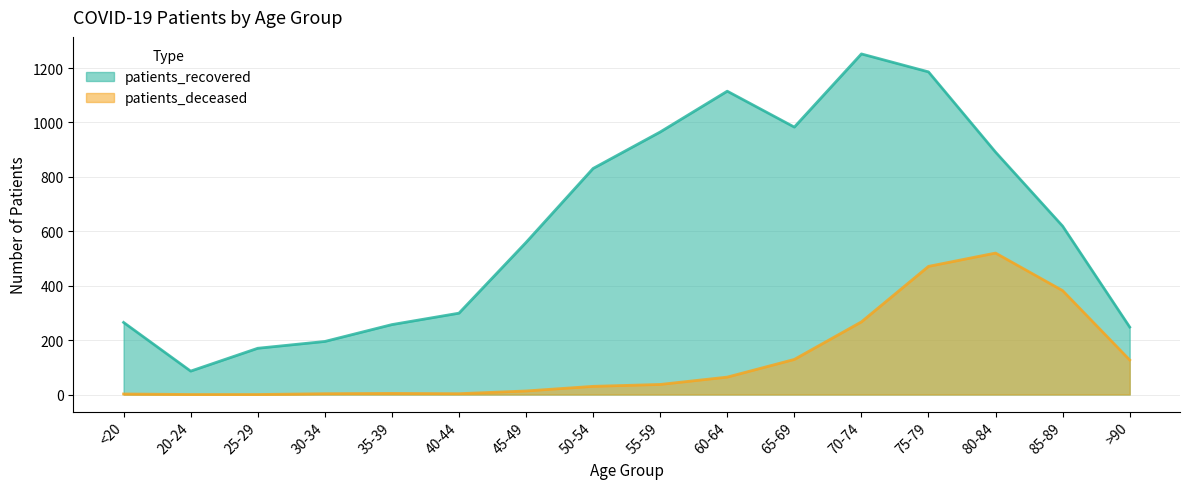

True or false: patients_recovered and patients_deceased cross at least once.

False